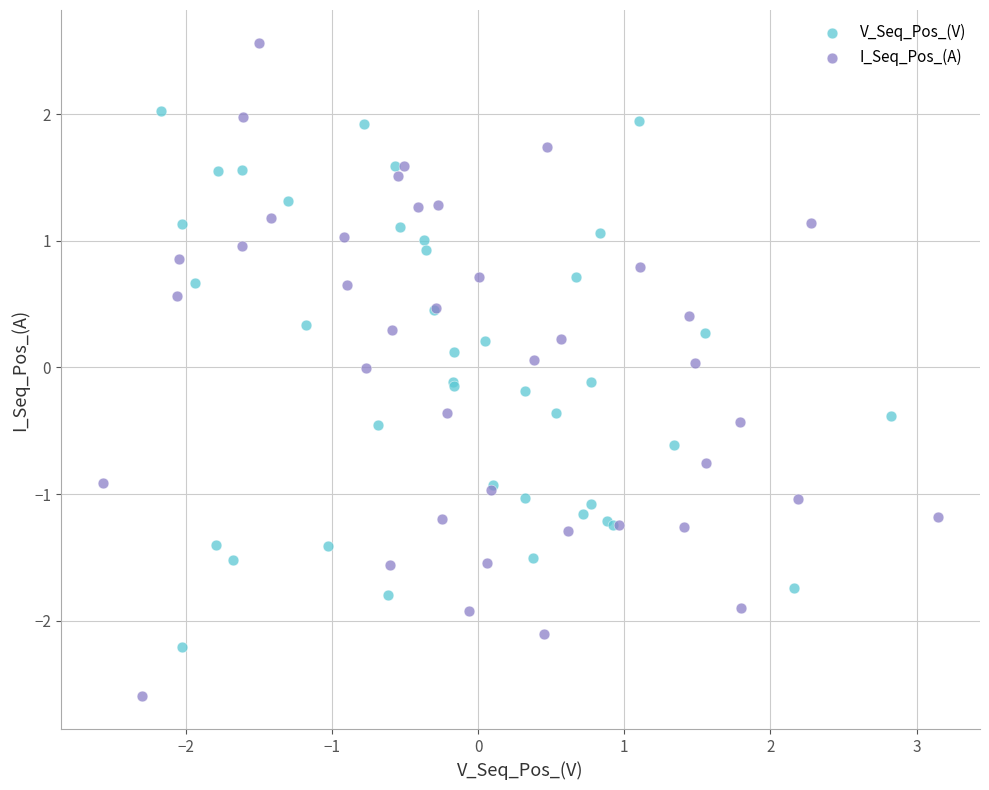

Which series contains the highest Y value?

I_Seq_Pos_(A)